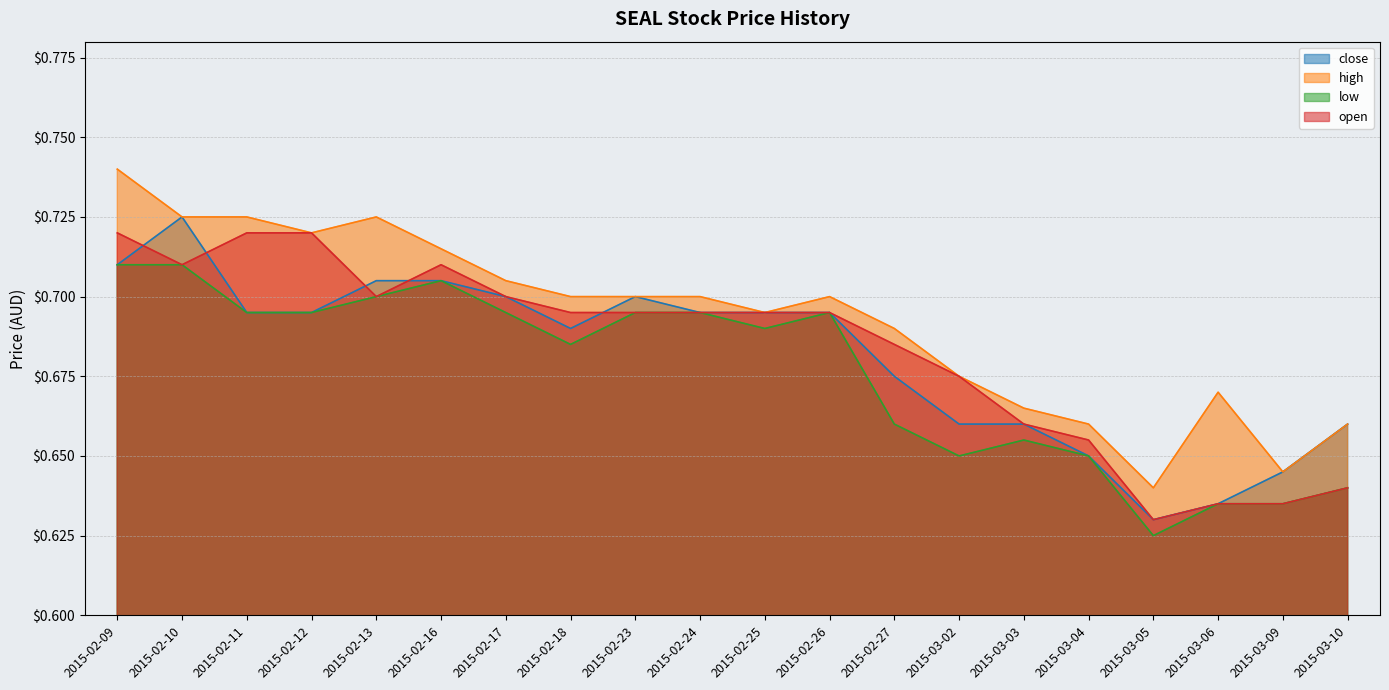

Which series has the largest total across all categories?

high